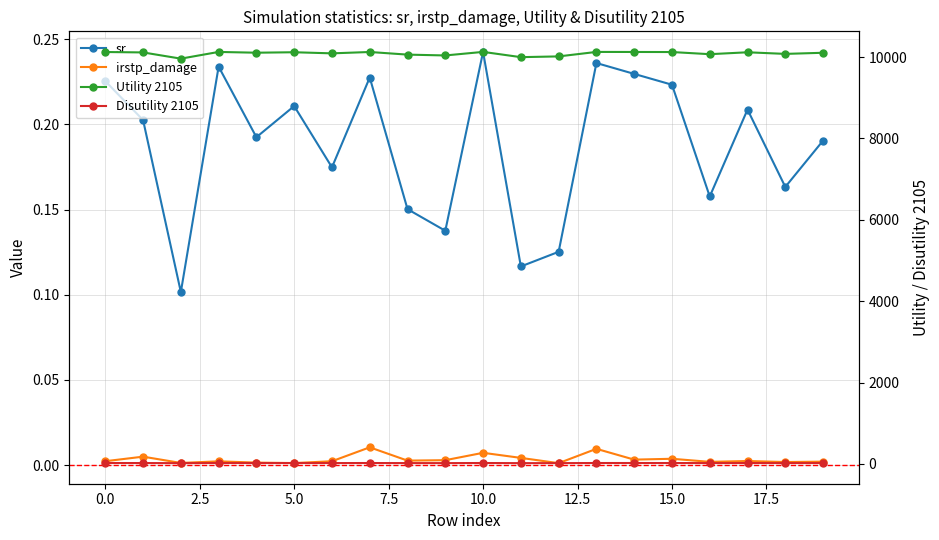

Between 7.5 and 10.0, which is larger?

10.0